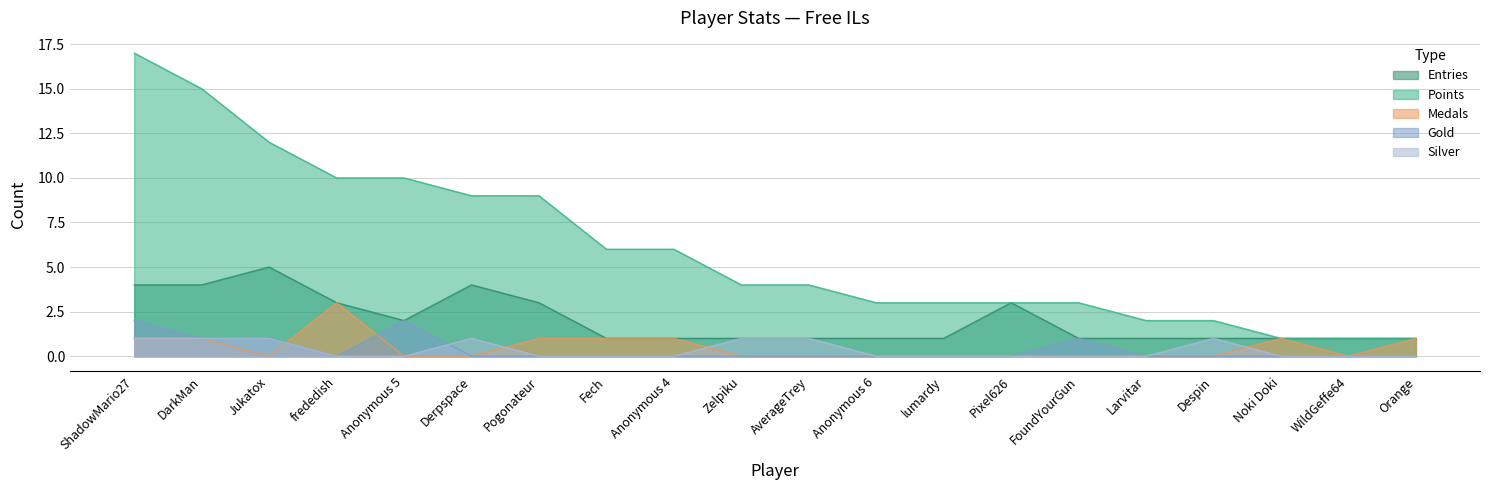

True or false: Medals and Entries cross at least once.

False